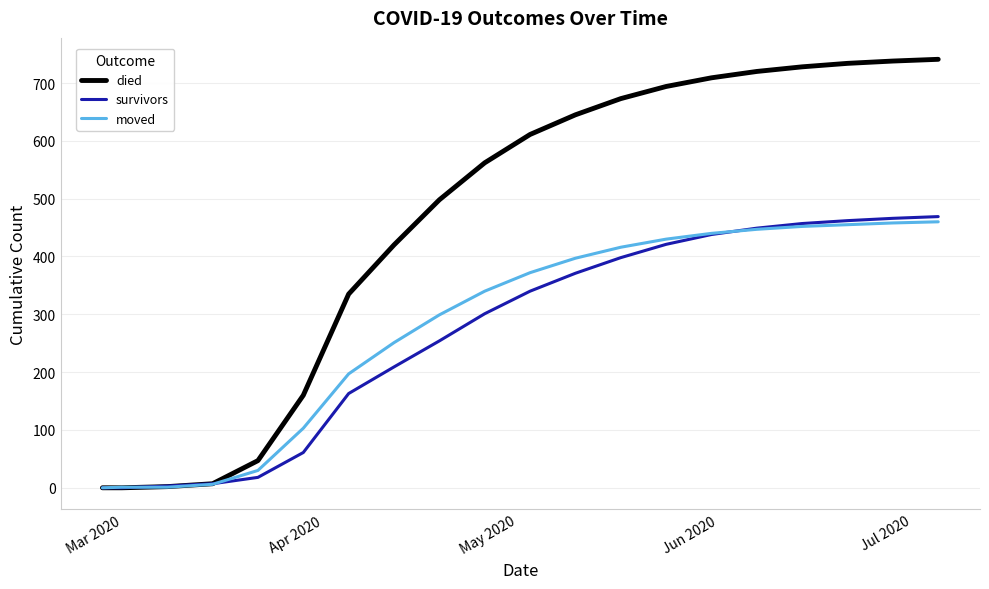

Does the chart display data point markers on the line(s)?

No